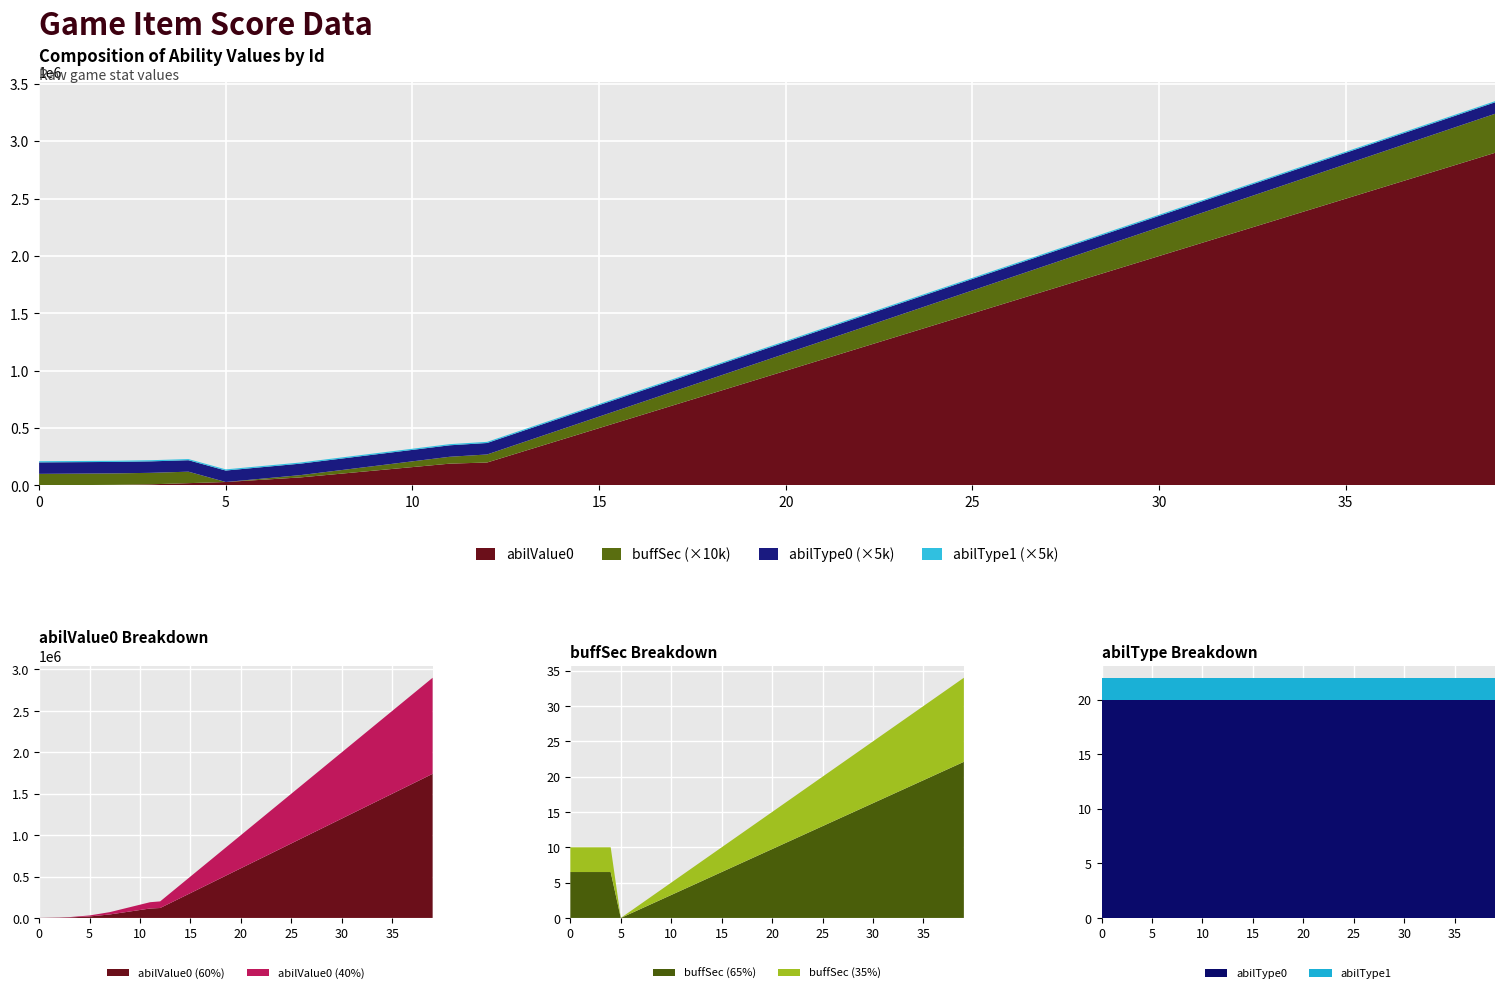

What is the maximum value for buffSec (65%)?

22.1